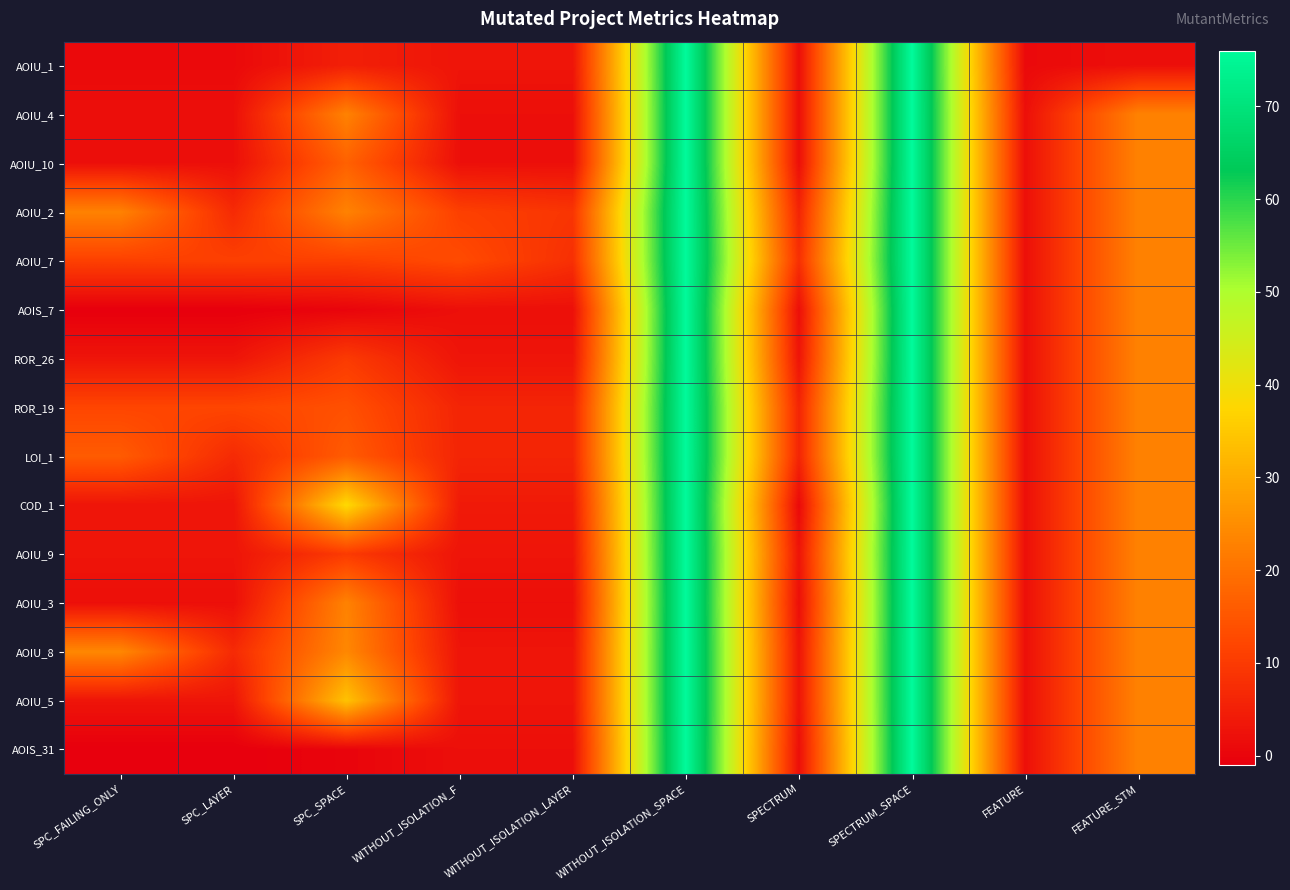

At how many categories does at least one series exceed 40?

2